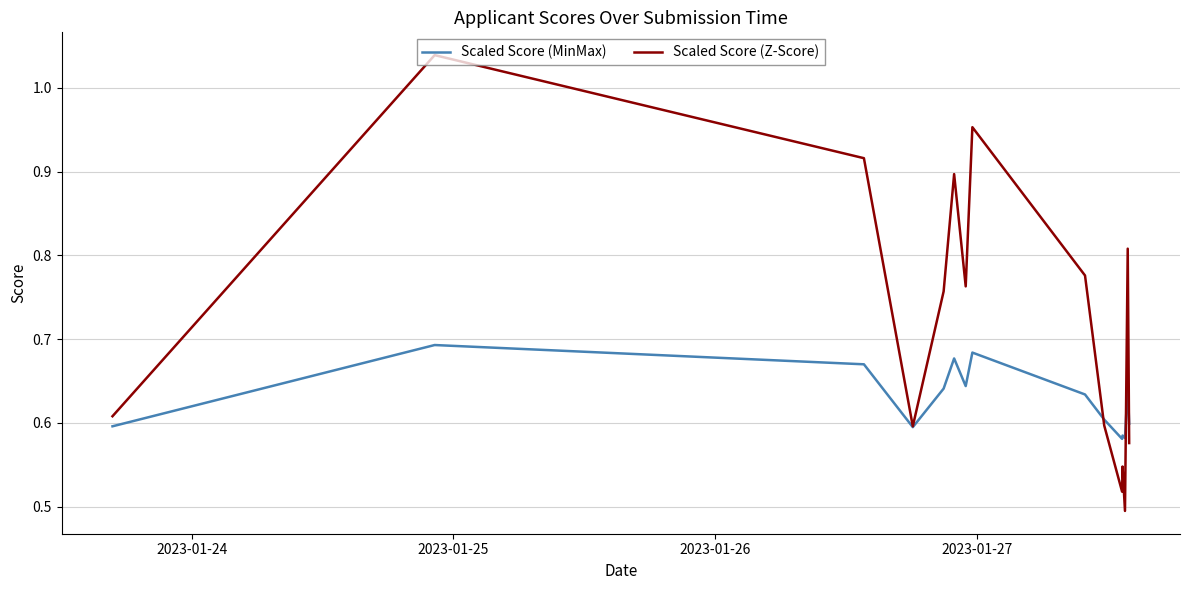

Which series has the largest total across all categories?

Scaled Score (Z-Score)